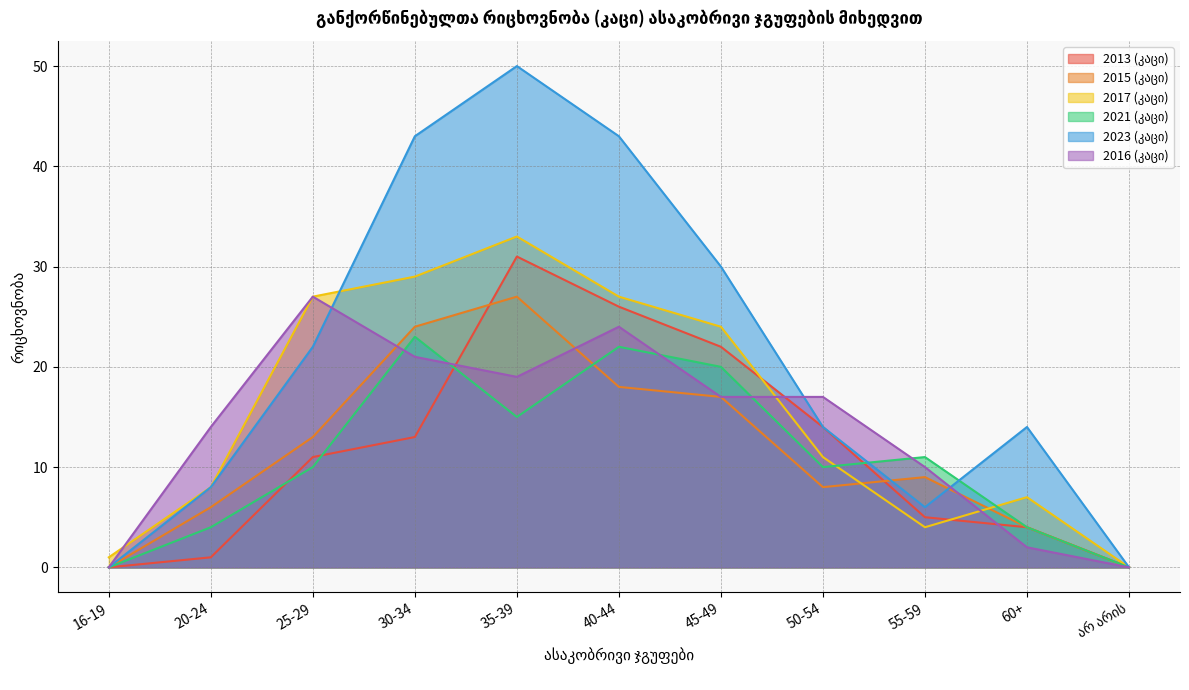

What is the label of the 9th point from the left?

55-59